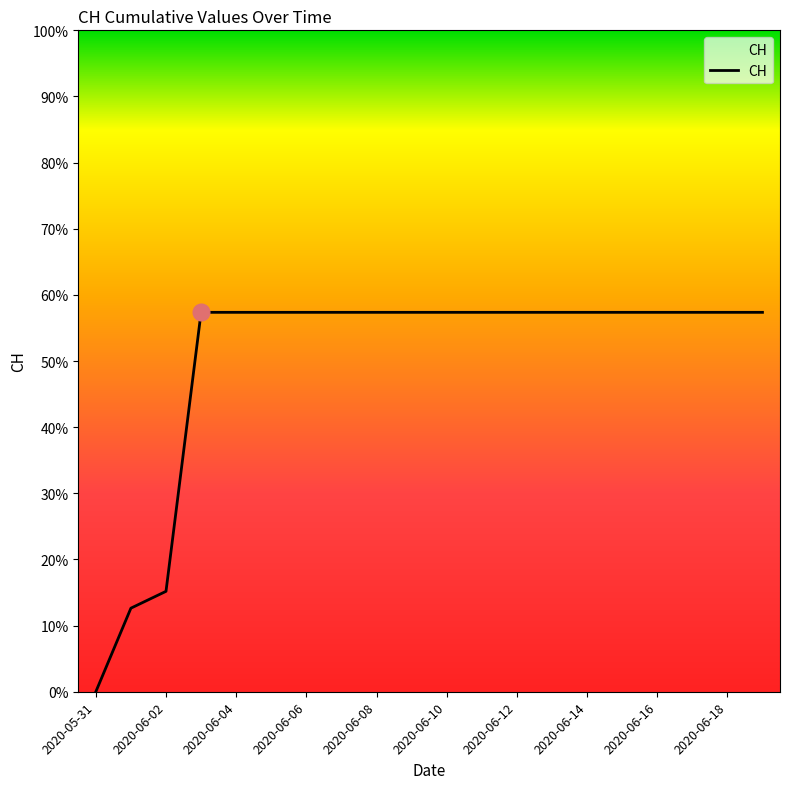

Which category has the lowest value across all series?

2020-05-31